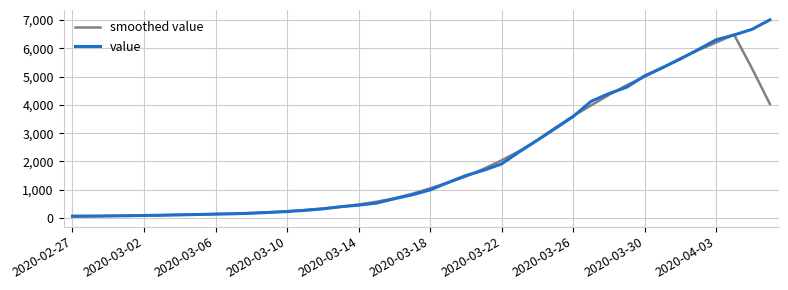

Which series has the widest spread of values?

value